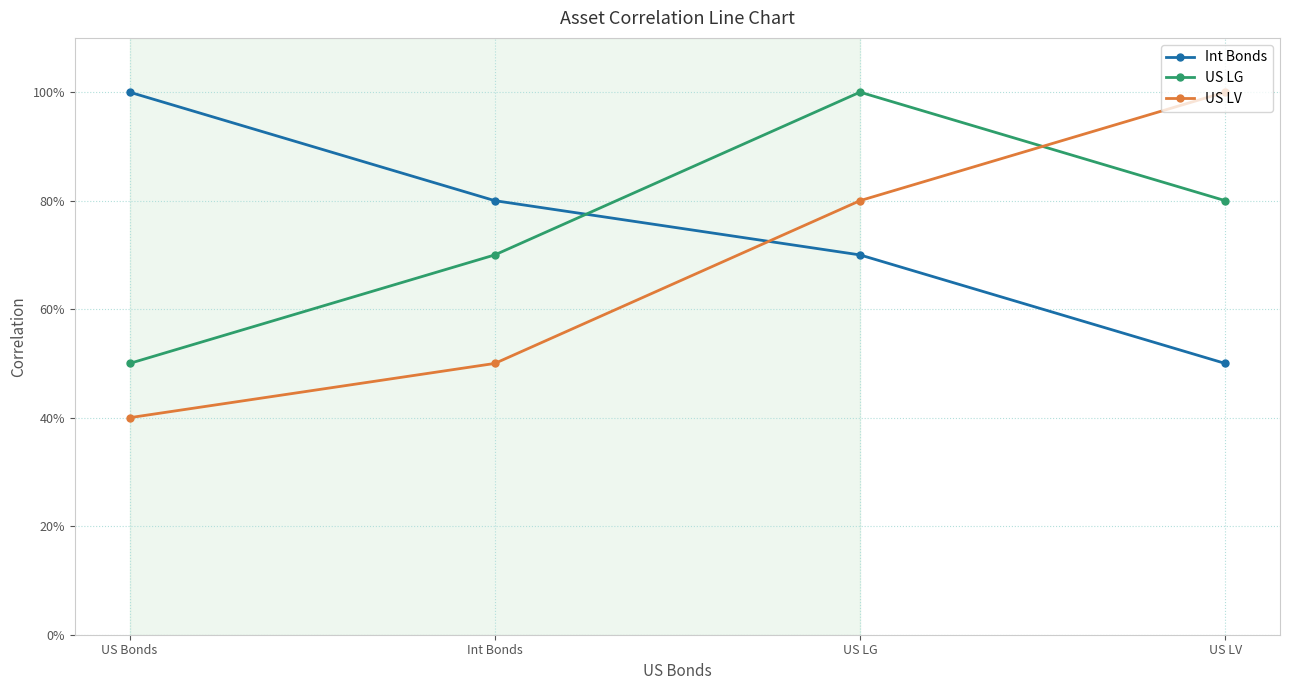

What are all the series names shown in the legend?

Int Bonds, US LG, US LV